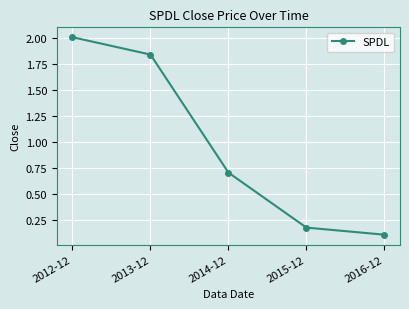

Where is the data nearest to the value 1?

2014-12